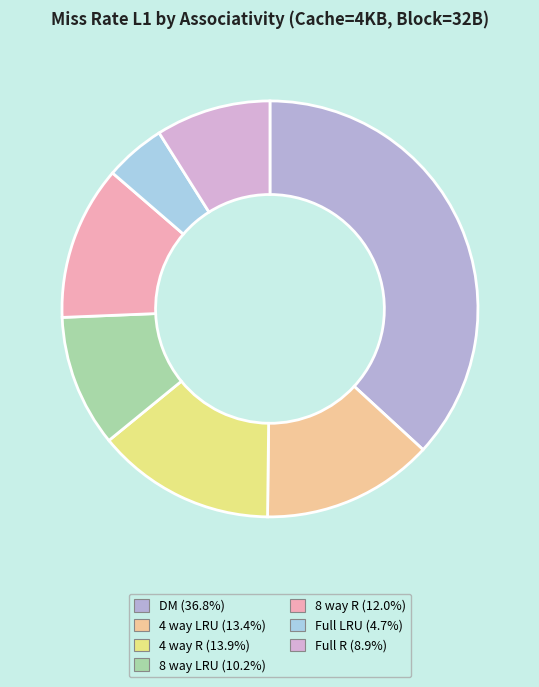

Count the number of slices in the pie.

7